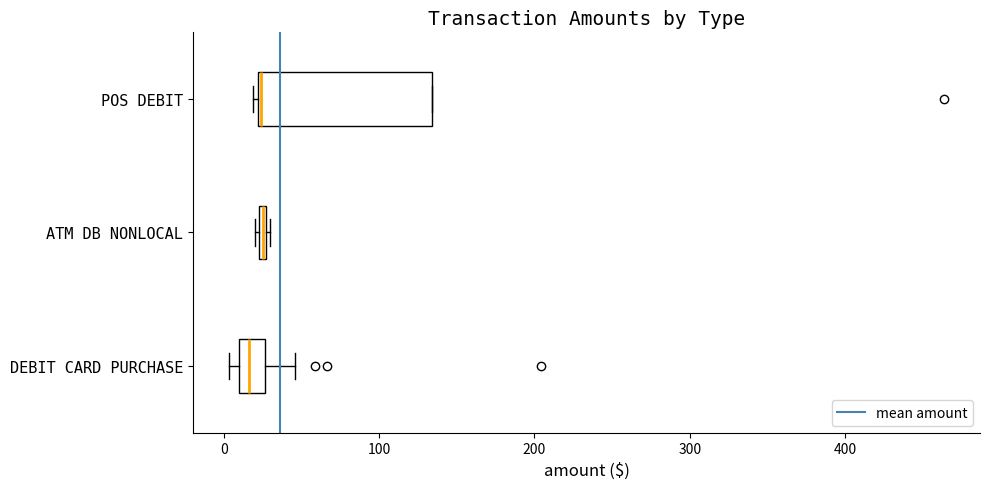

Which box is the widest, from its left edge to its right edge?

POS DEBIT